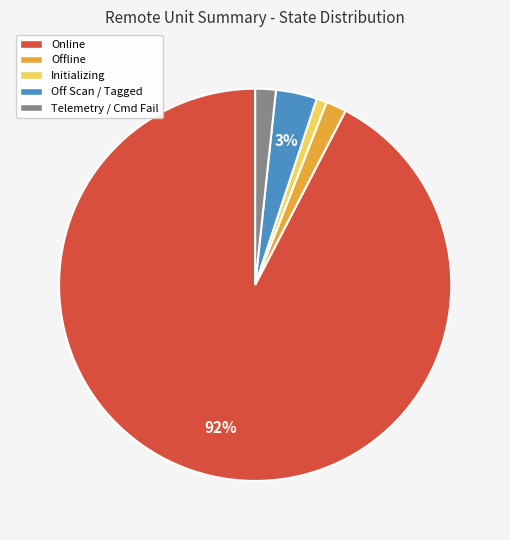

What percentage is the Off Scan / Tagged slice, to the nearest percent?

3%